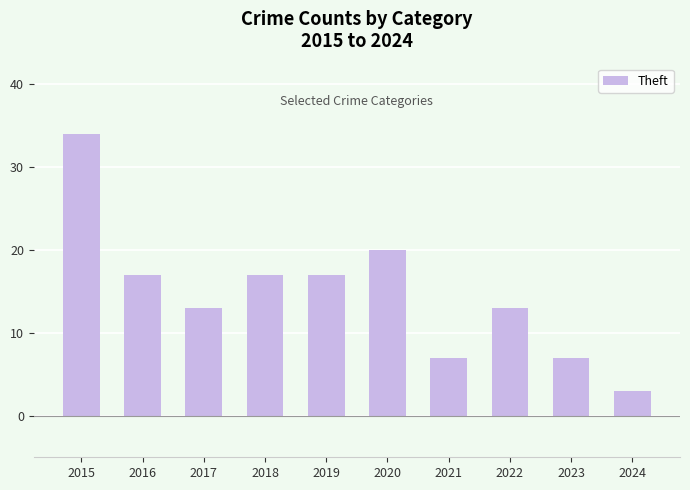

Which has a higher value, 2020 or 2024?

2020